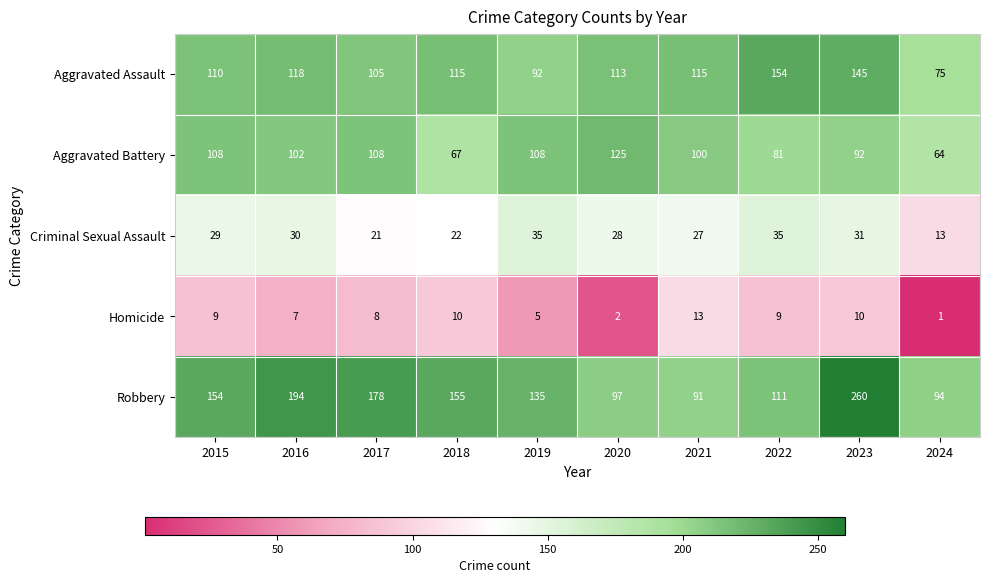

Rank the series at 2020 from lowest to highest value.

Homicide, Criminal Sexual Assault, Robbery, Aggravated Assault, Aggravated Battery